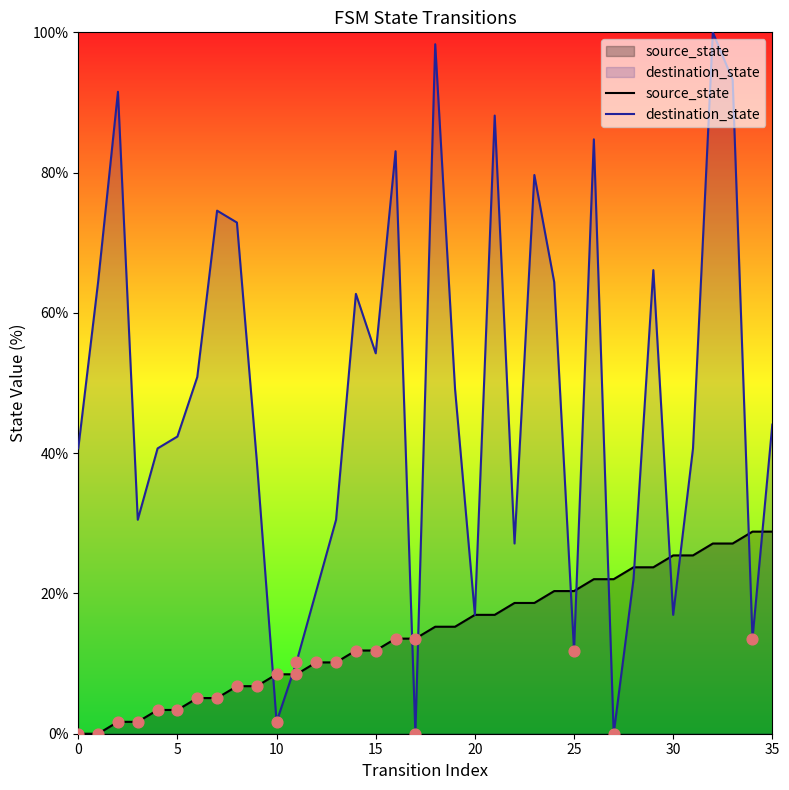

At how many categories does at least one series exceed 10?

35